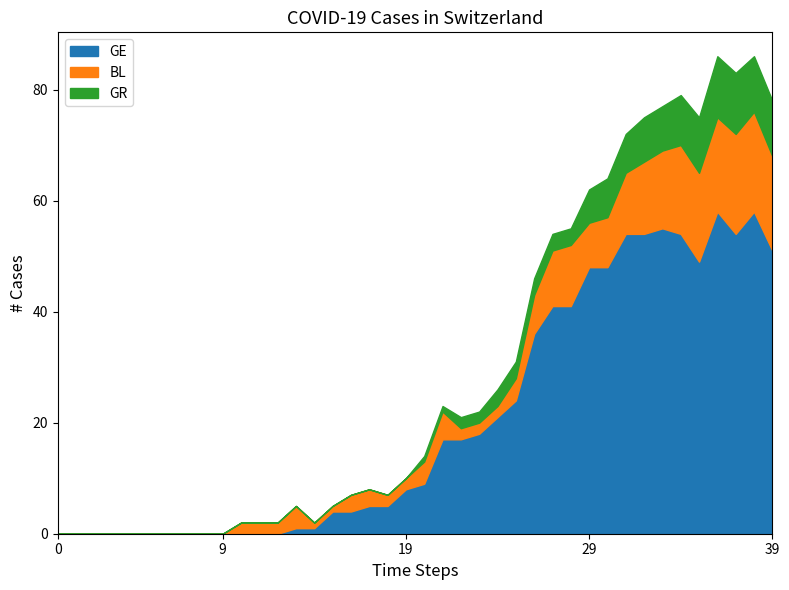

What is the maximum value for GE?

58